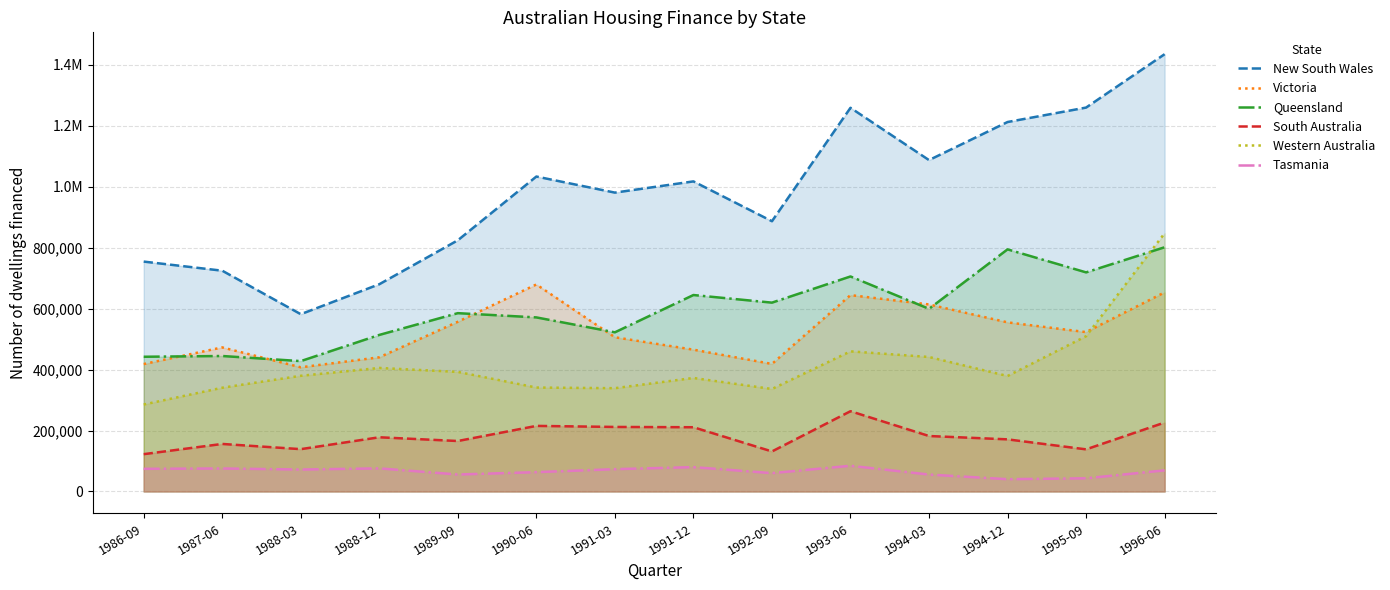

How many interior local peaks does the Tasmania series have?

4